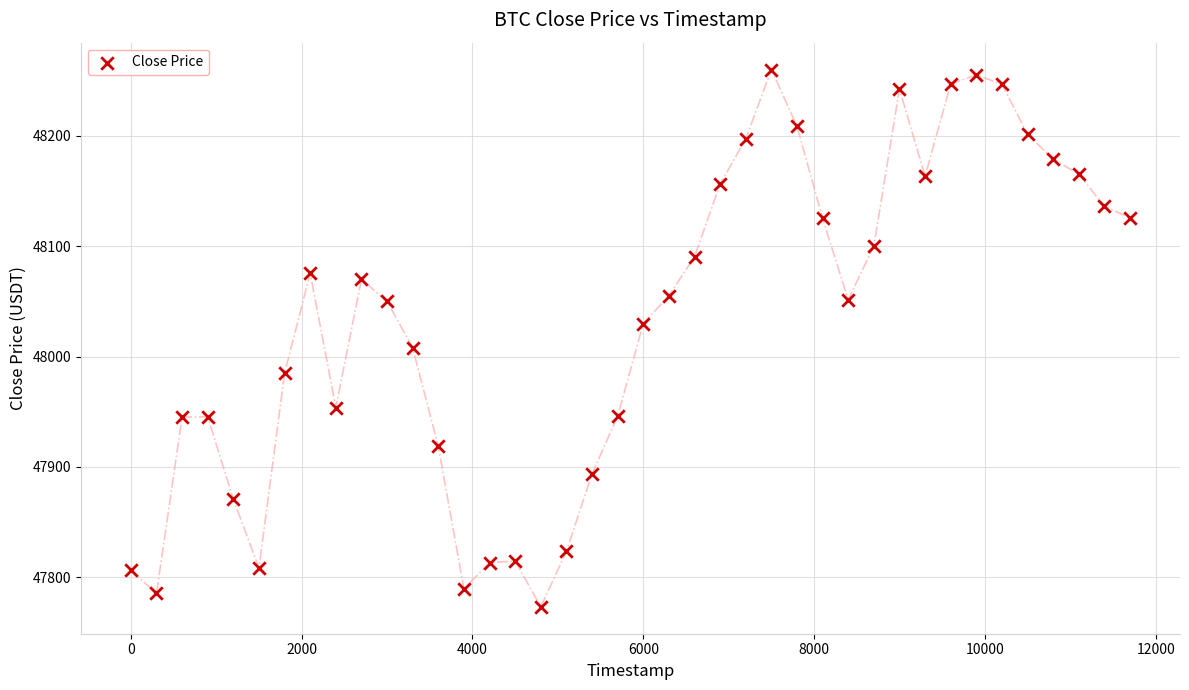

What is the range of X values (max minus min)?

11700.0